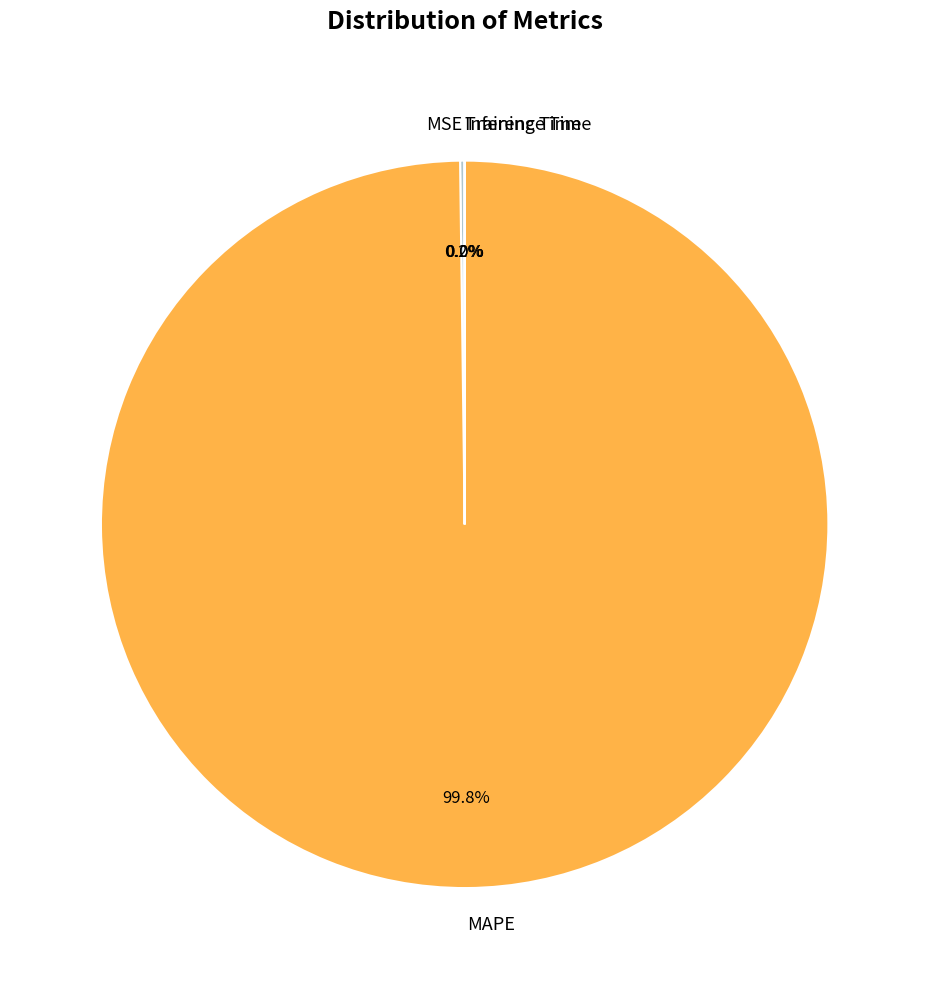

Which category has the biggest portion of the pie?

MAPE